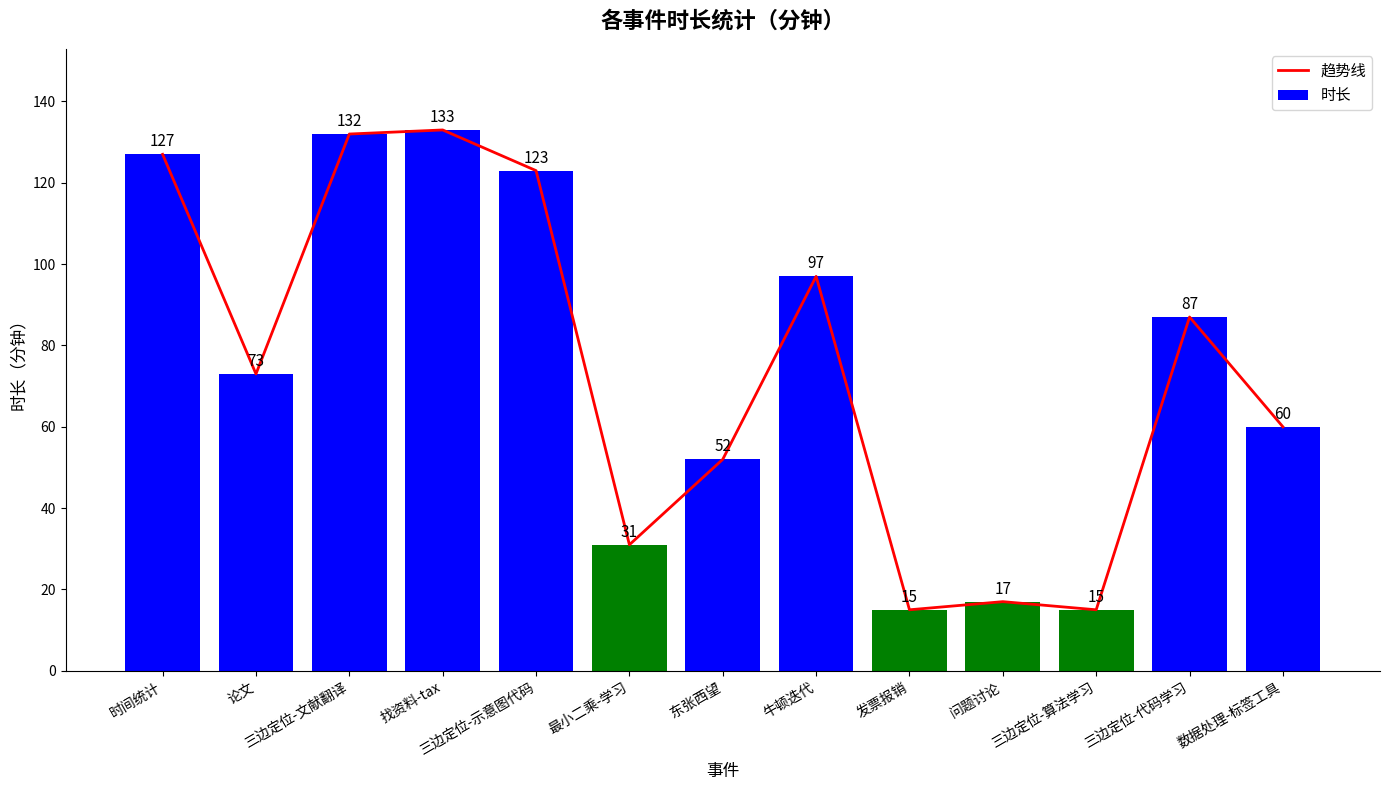

Reading left to right, extract all data points from this chart.

趋势线: 127	73	132	133	123	31	52	97	15	17	15	87	60
时长: 127	73	132	133	123	31	52	97	15	17	15	87	60